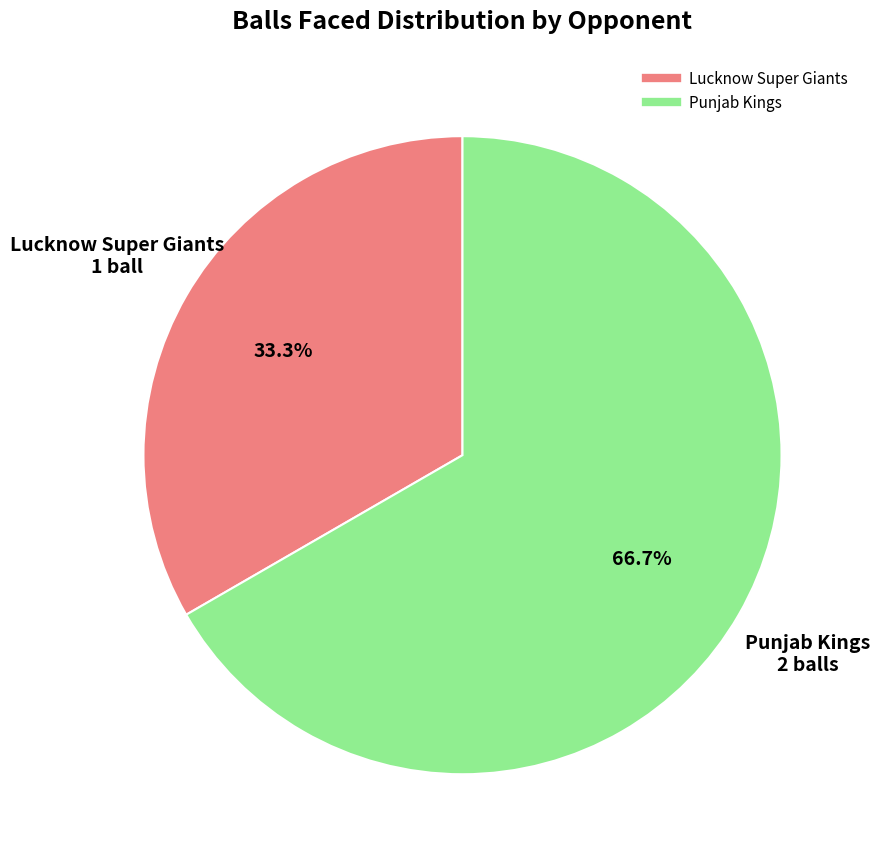

The Punjab Kings slice represents 67% of the pie. True or false?

True